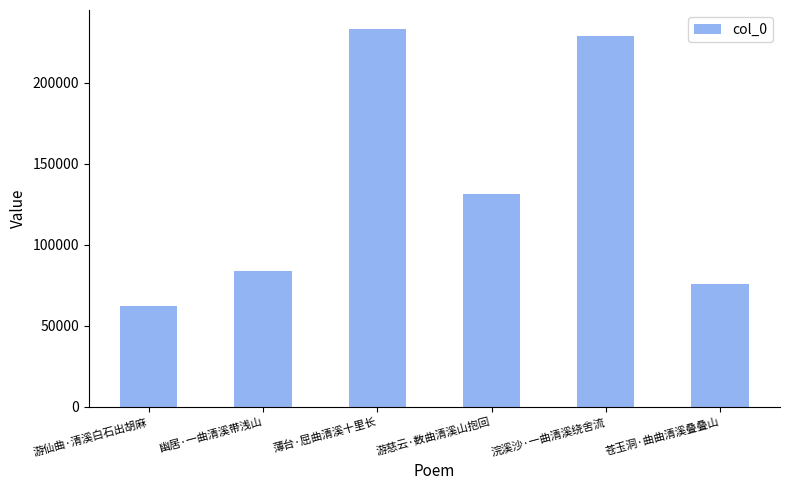

At which category does the chart reach its peak across all series?

薄台·屈曲清溪十里长